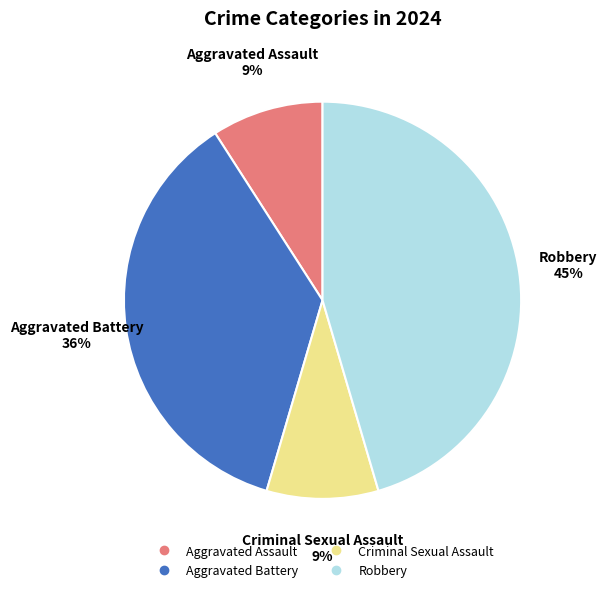

True or false: Robbery accounts for 45% of the total.

True